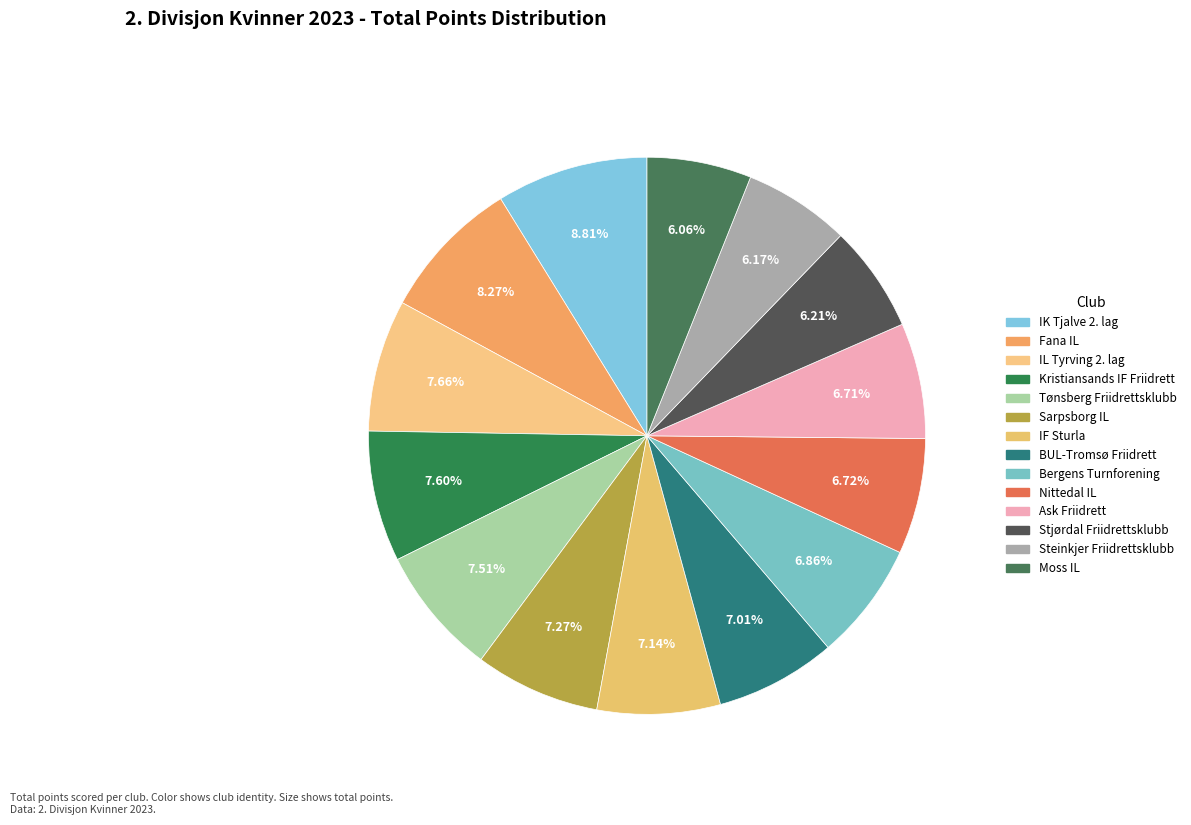

Do IF Sturla and BUL-Tromsø Friidrett together represent more than half of the pie?

No